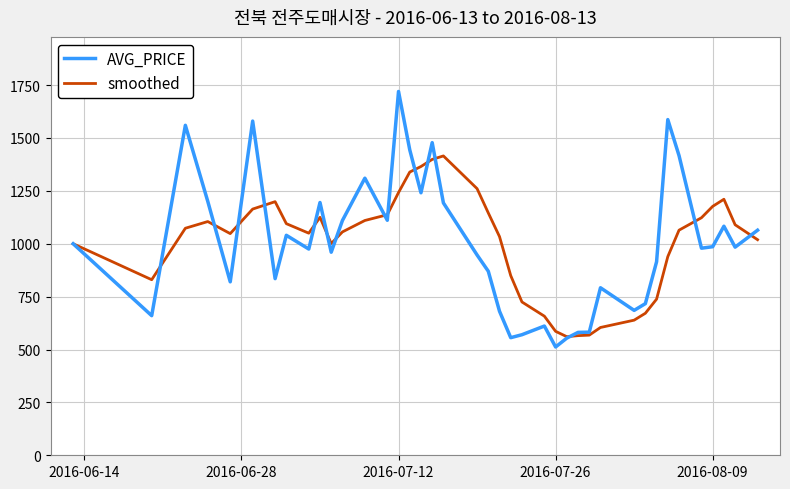

At how many categories does at least one series exceed 677?

35